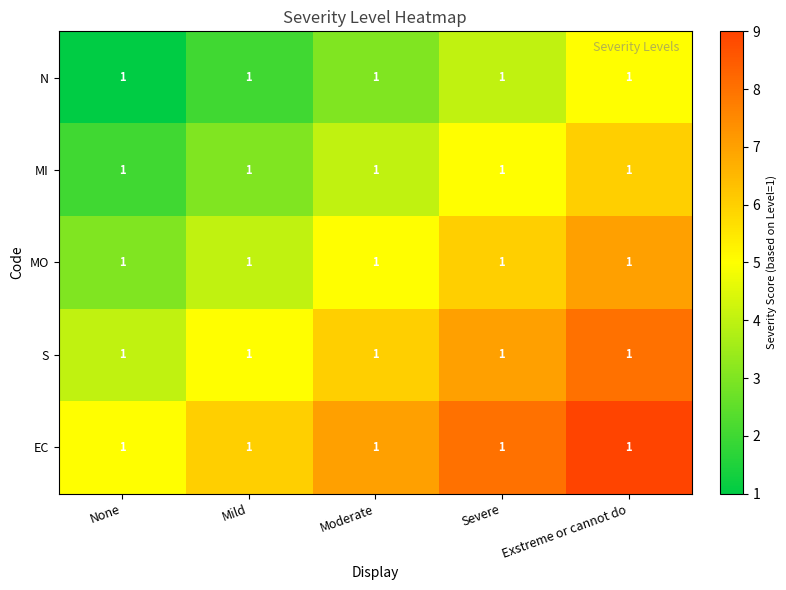

List the series in order of their peak value, highest first.

EC, S, MO, MI, N